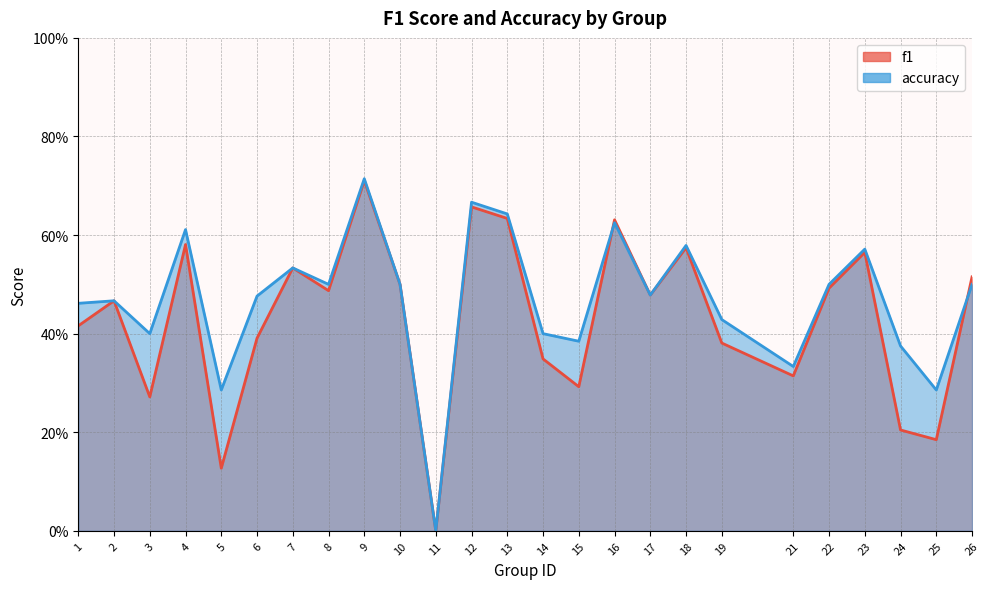

Is the value of accuracy at 22 greater than the value of f1 at 24?

Yes